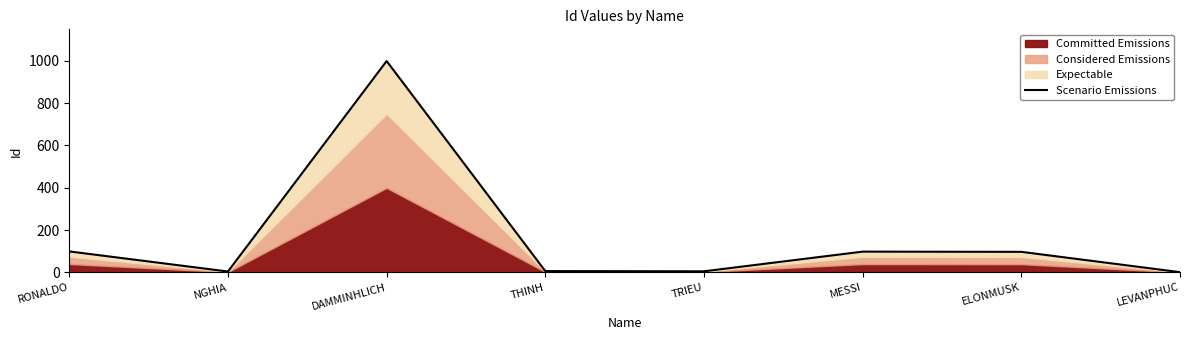

The chart shows a value of 4 at NGHIA. True or false?

True